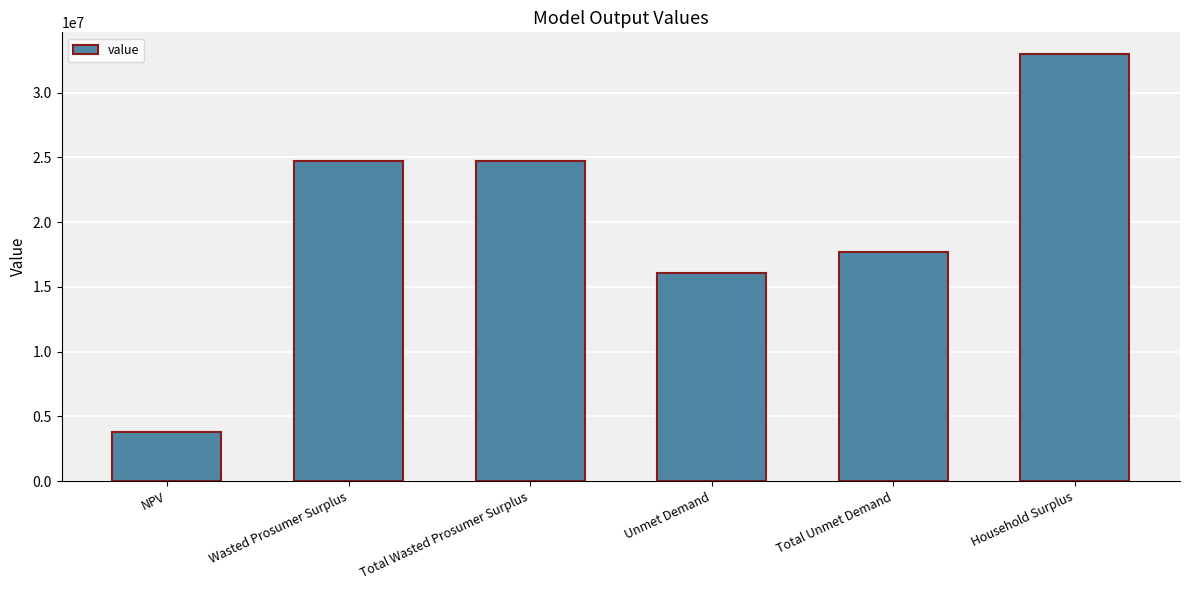

What is the label of the 3rd bar from the right?

Unmet Demand